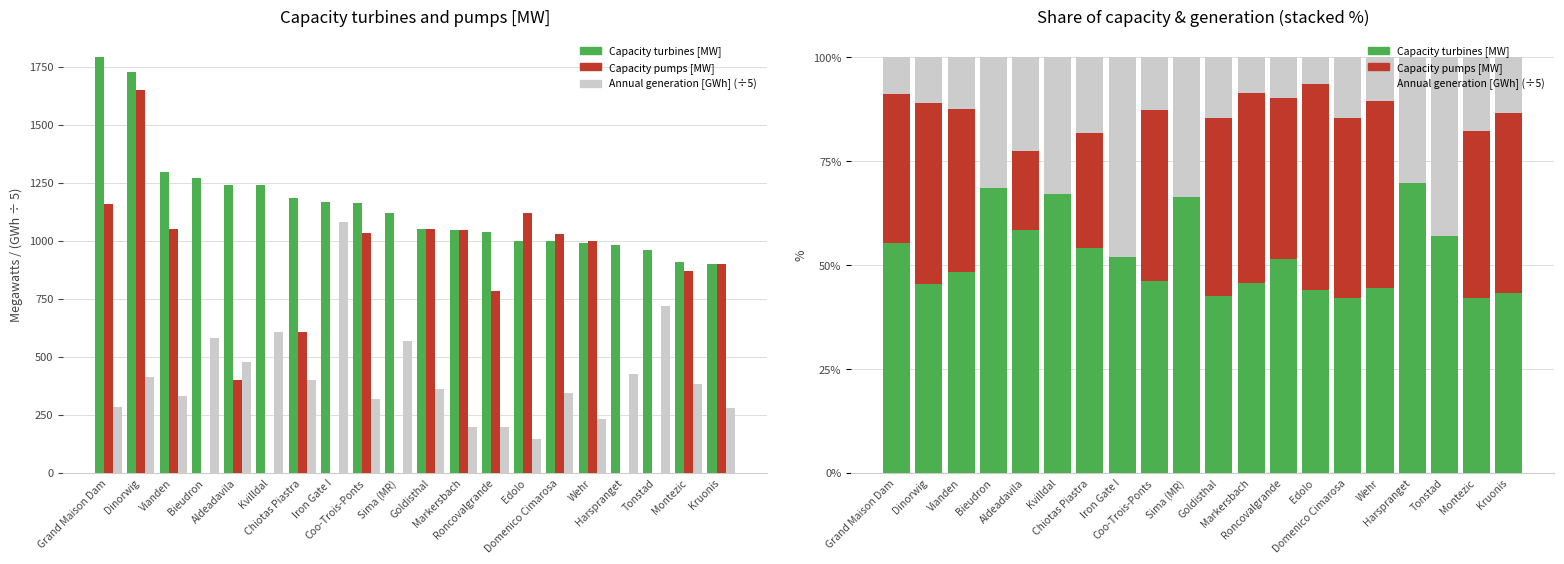

Rank the series at Sima (MR) from lowest to highest value.

Capacity pumps [MW], Annual generation [GWh] (÷5), Capacity turbines [MW]